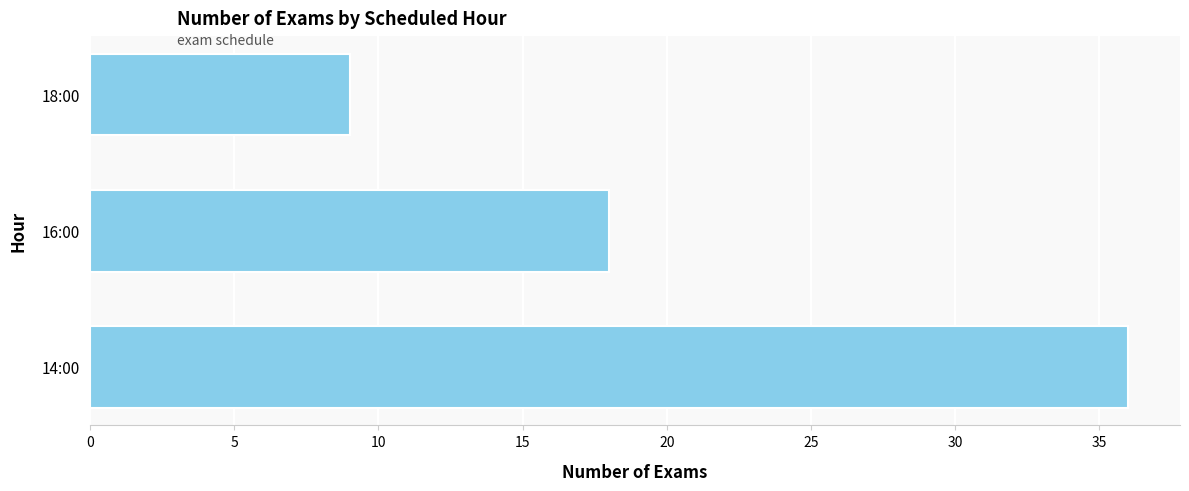

List the labels in order of value, largest first.

14:00, 16:00, 18:00